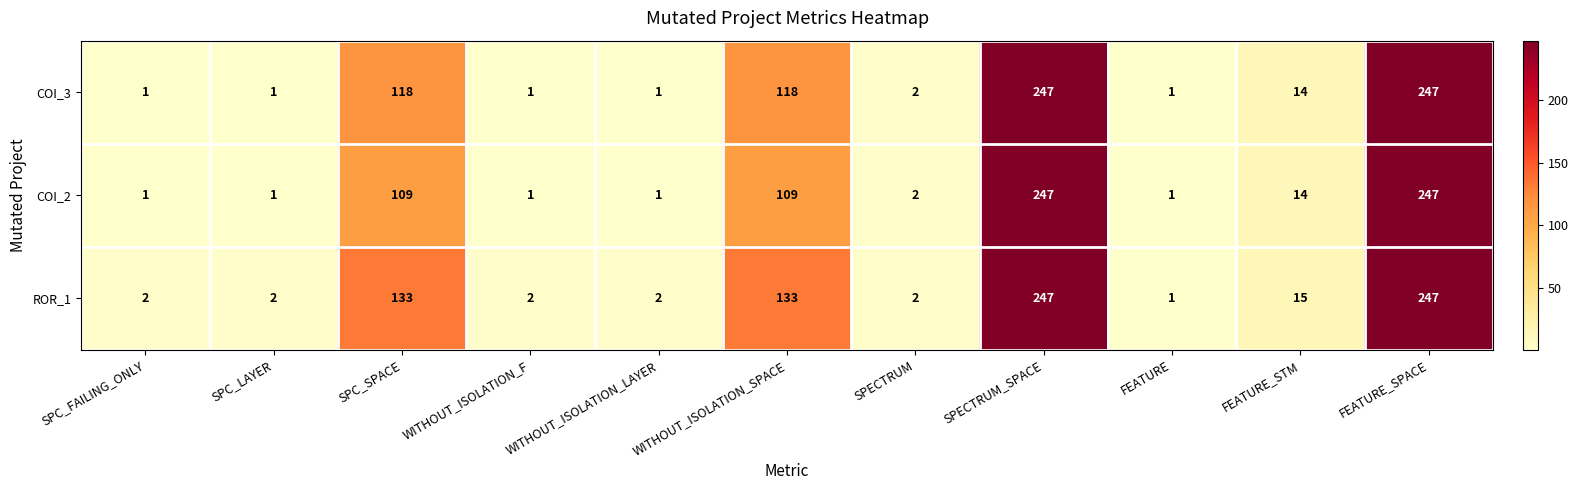

Is it true that ROR_1 equals 324 at SPECTRUM_SPACE?

False